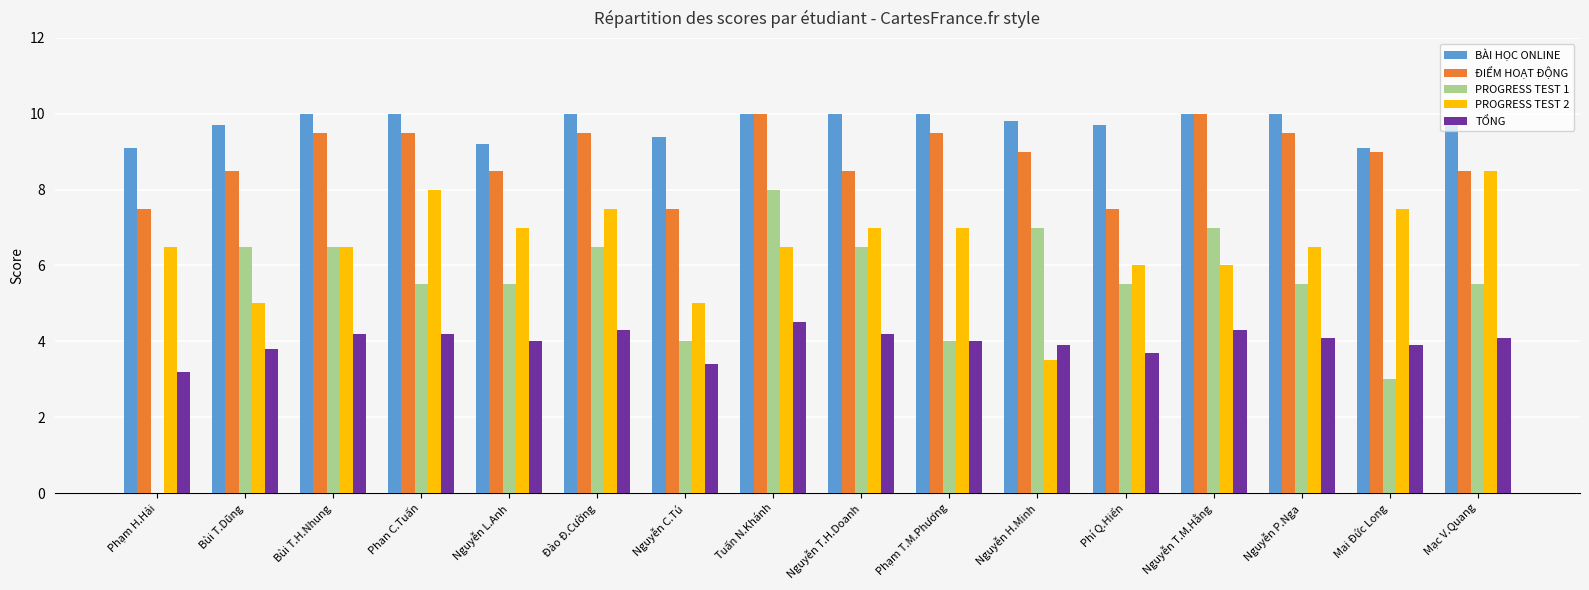

Count the ĐIỂM HOẠT ĐỘNG values in the range 8 to 9.

6